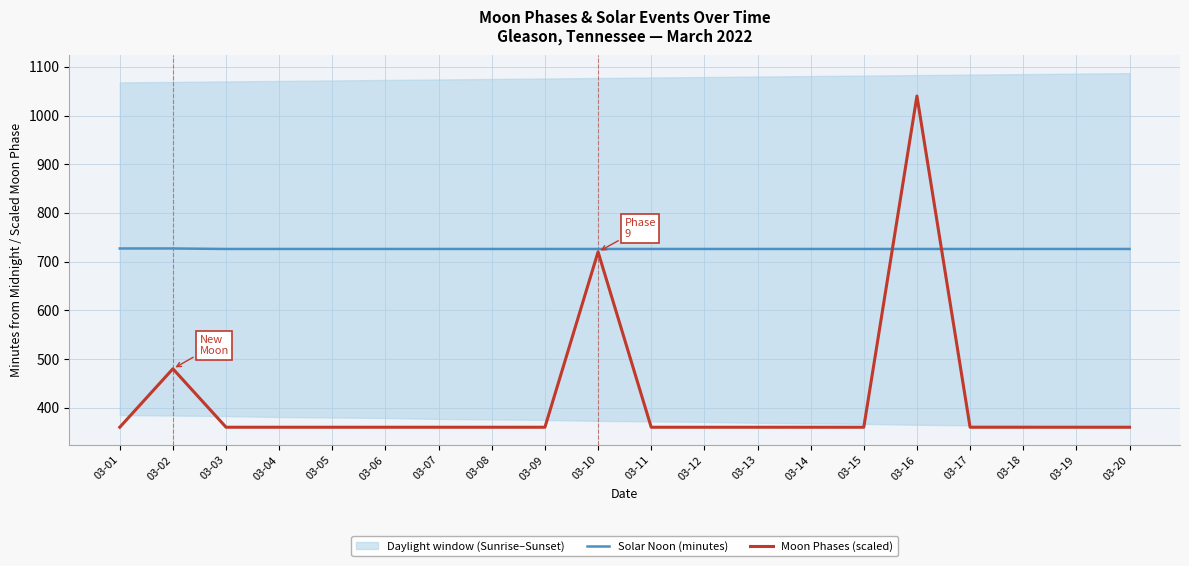

Reading left to right, what are all the values shown in this chart?

Solar Noon (minutes): 727	727	726	726	726	726	726	726	726	726	726	726	726	726	726	726	726	726	726	726
Moon Phases (scaled): 360	480	360	360	360	360	360	360	360	720	360	360	360	360	360	1040	360	360	360	360